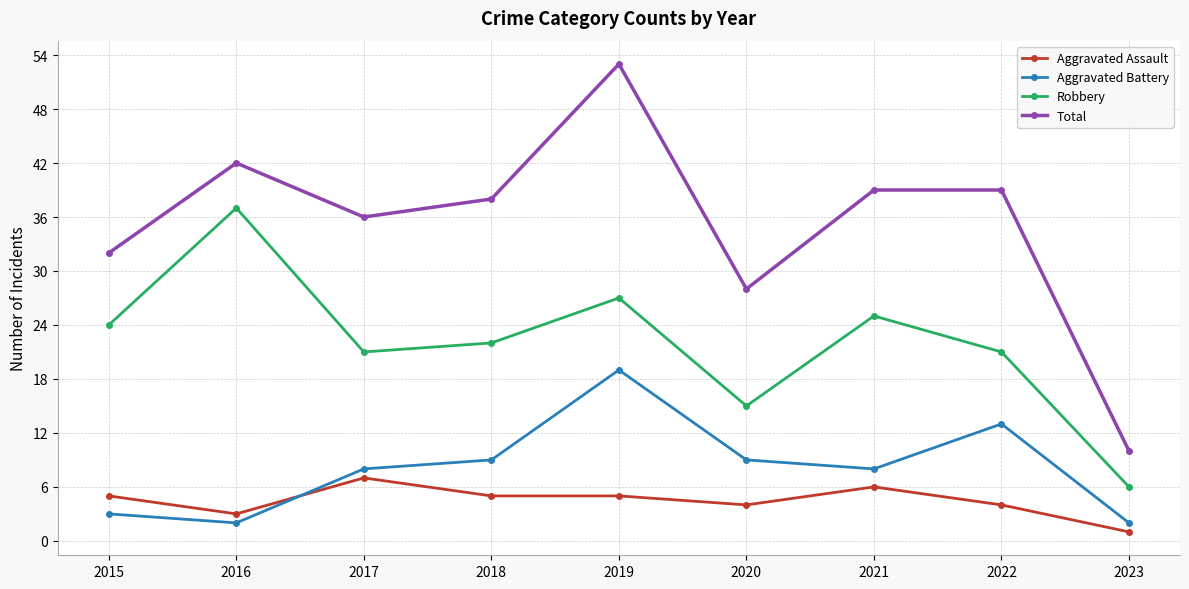

What is the spread (max minus min) of values at 2016?

40